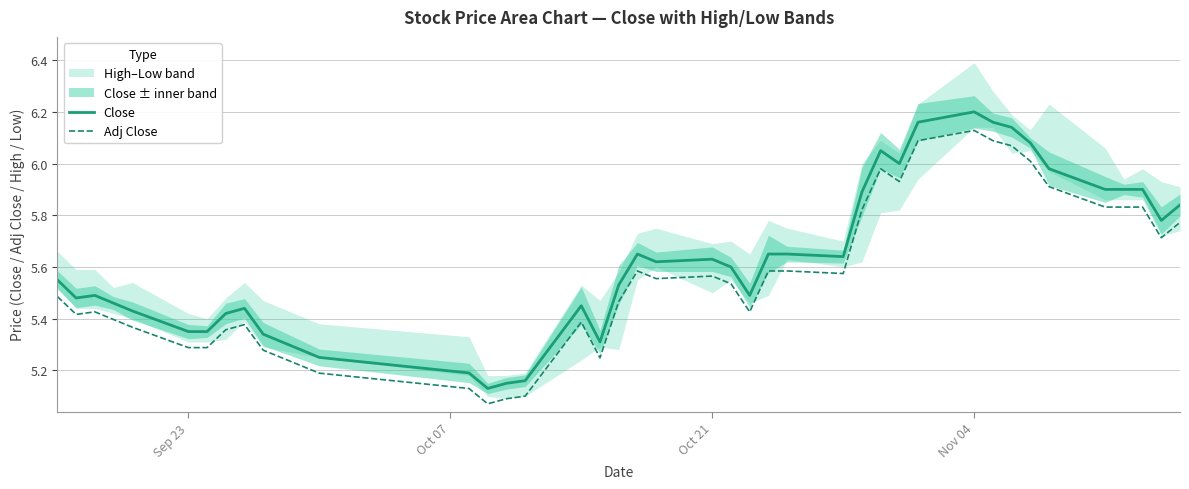

True or false: Close and Adj Close intersect in this chart.

False